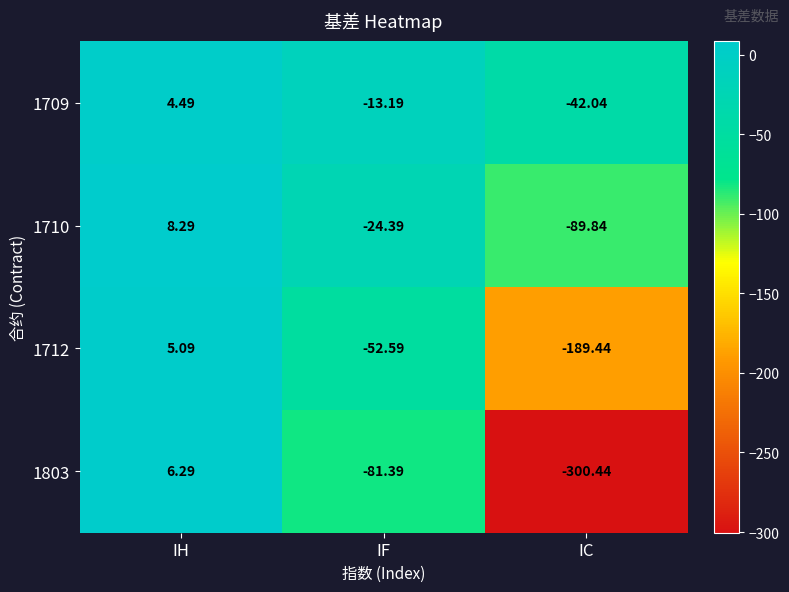

At which label is 1710 closest to -40?

IF